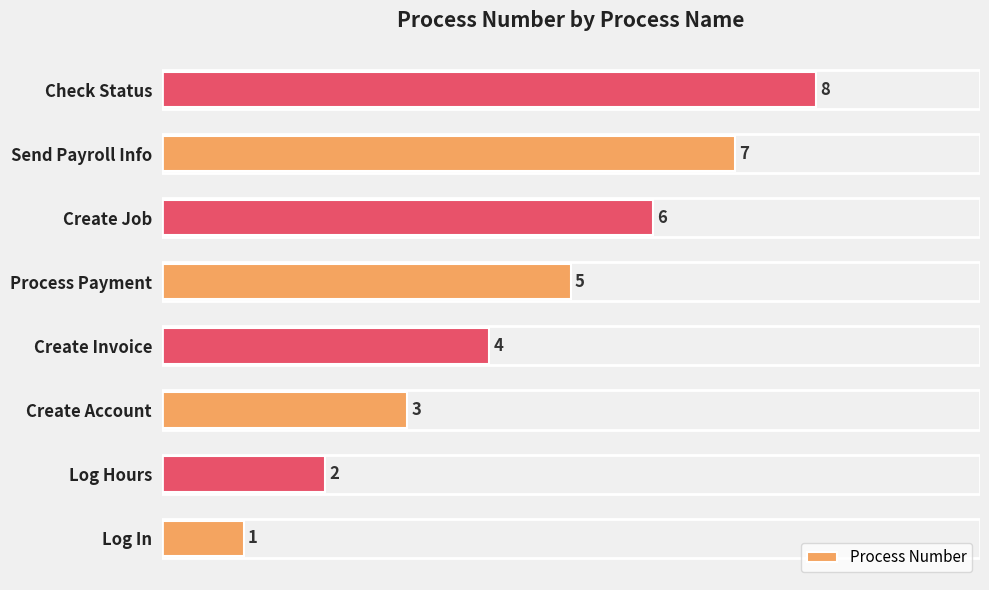

List the labels in order of value, largest first.

Check Status, Send Payroll Info, Create Job, Process Payment, Create Invoice, Create Account, Log Hours, Log In